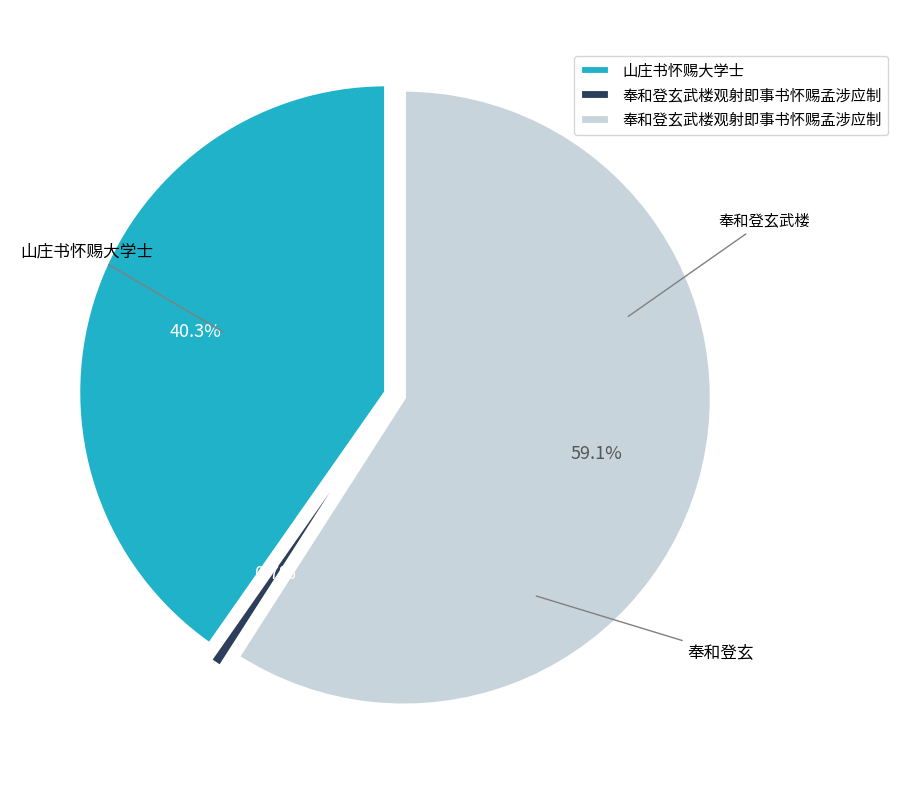

Is there a majority slice in this chart?

Yes